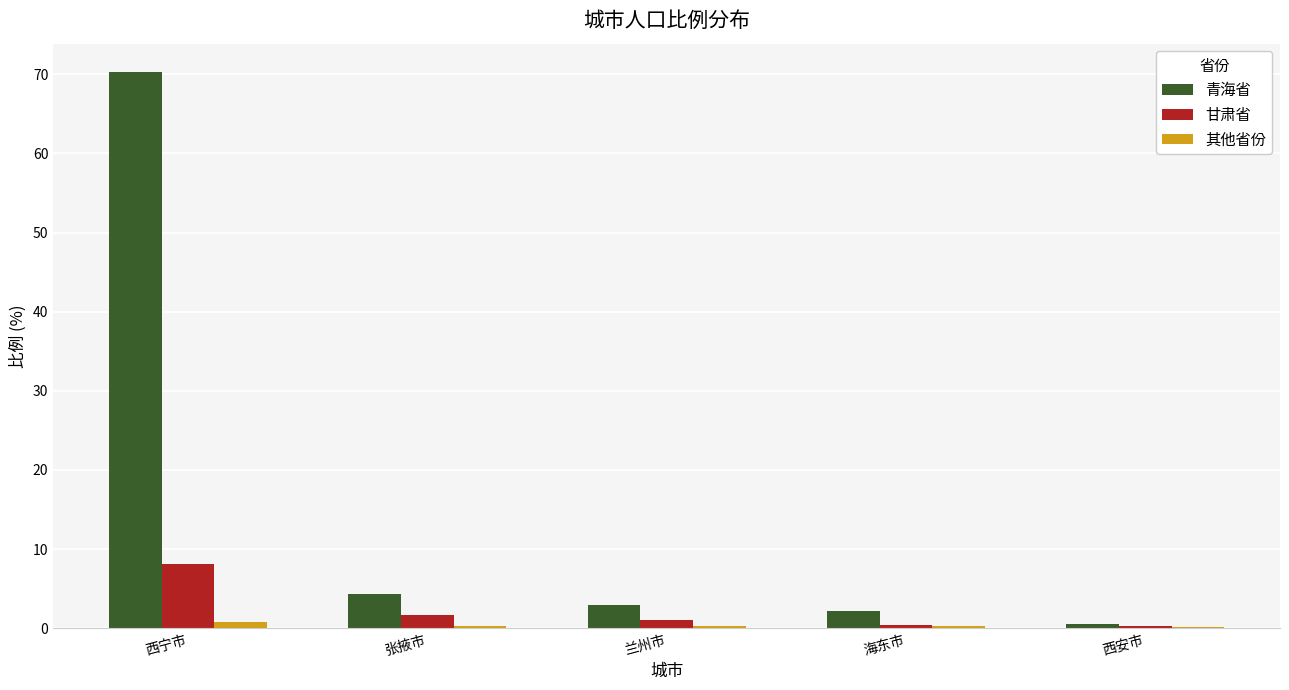

Are the bars grouped side by side (vs. stacked)?

Yes